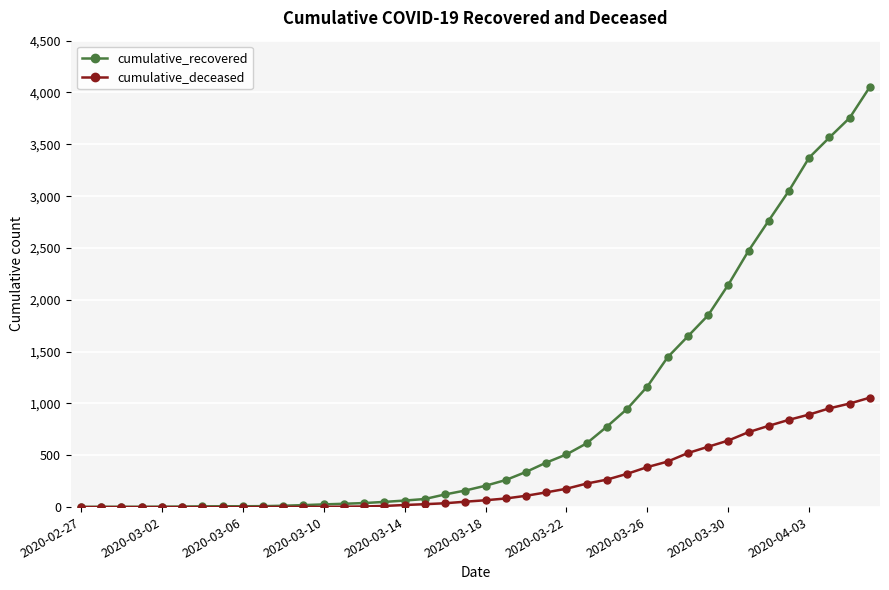

How many data points in cumulative_deceased are less than 66?

20